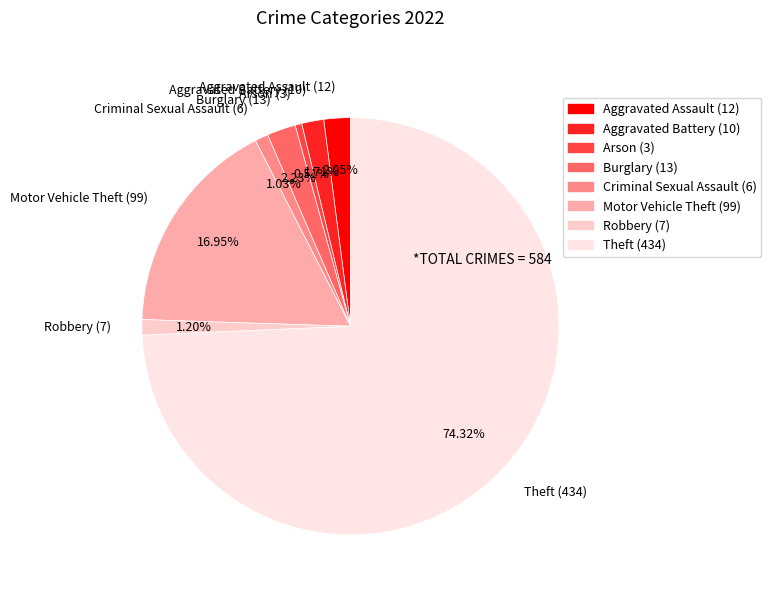

To the nearest percent, what is the difference between the largest and smallest slice percentages?

74%